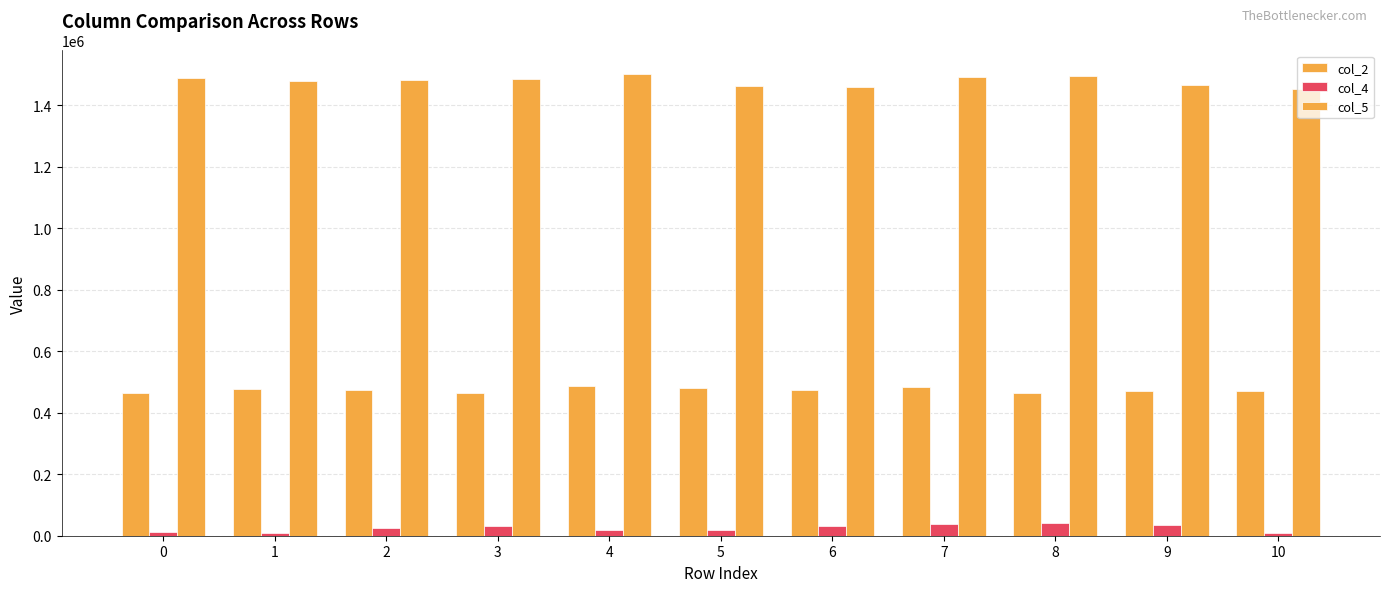

What is the sum of the col_4 values at 0 and 8?

52082